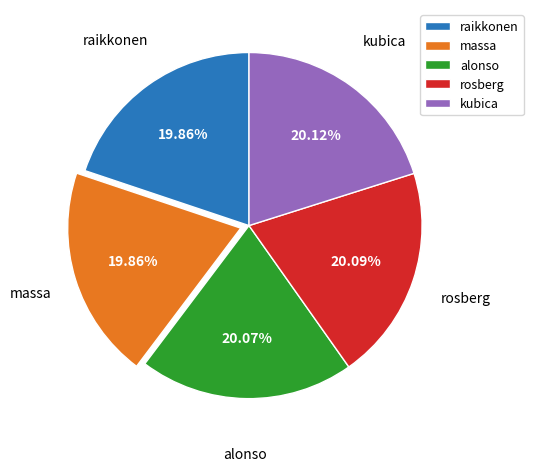

Is the sum of kubica and rosberg greater than half?

No